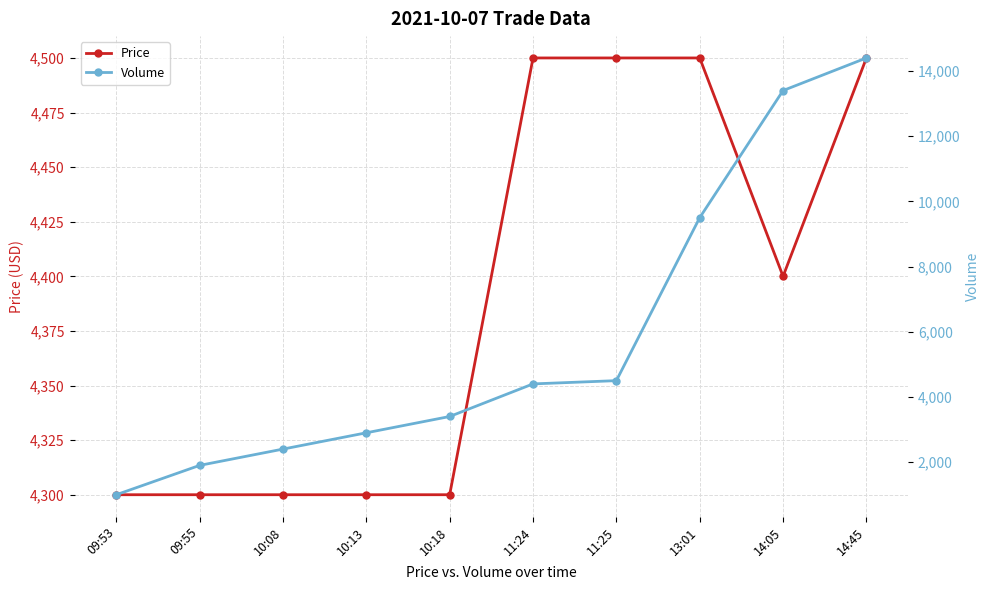

The Volume series shows 4400 at 11:24. True or false?

True